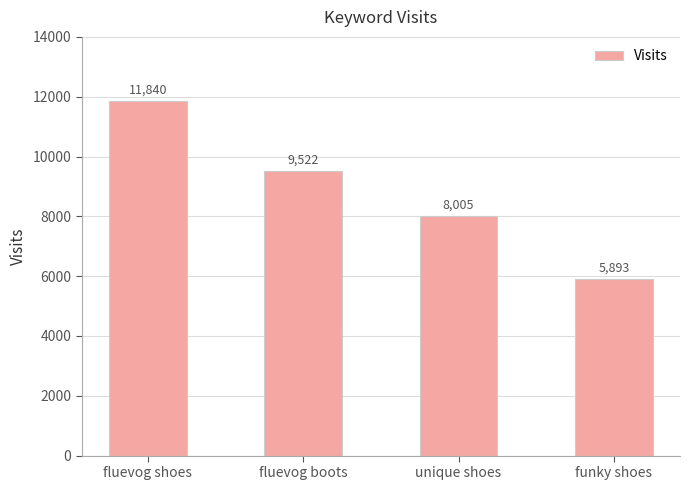

What is the sum of the values at funky shoes and unique shoes?

13898